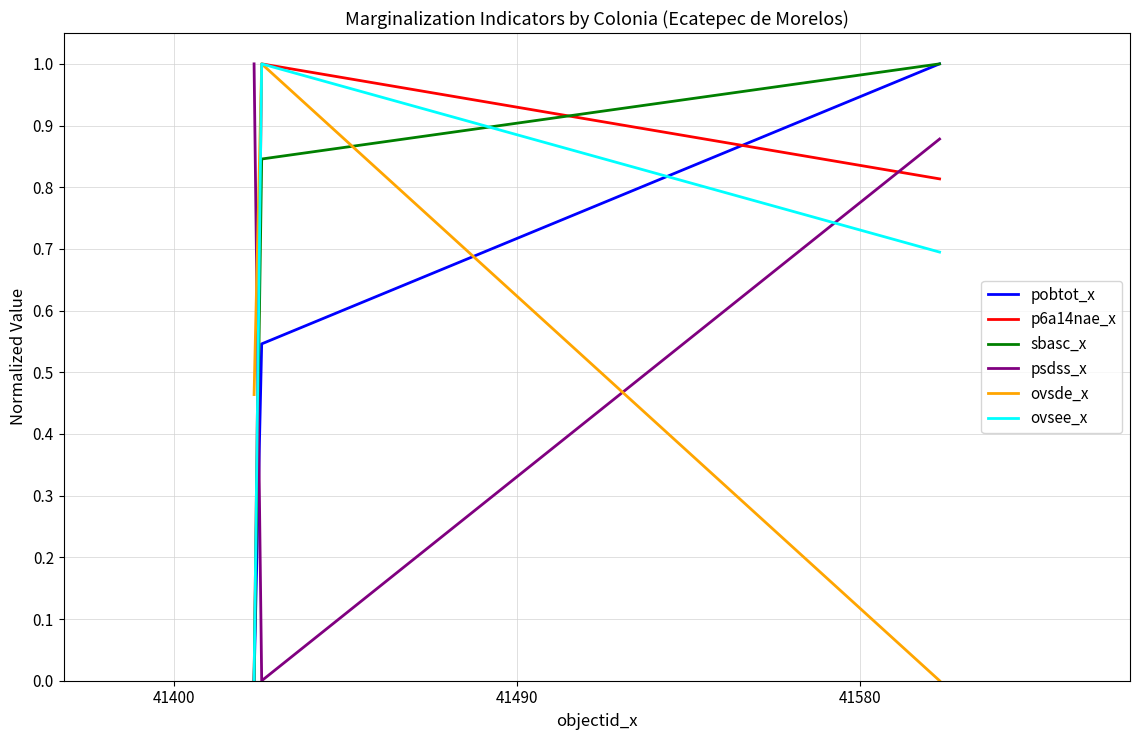

What is the sum of all ovsee_x values?

1.7